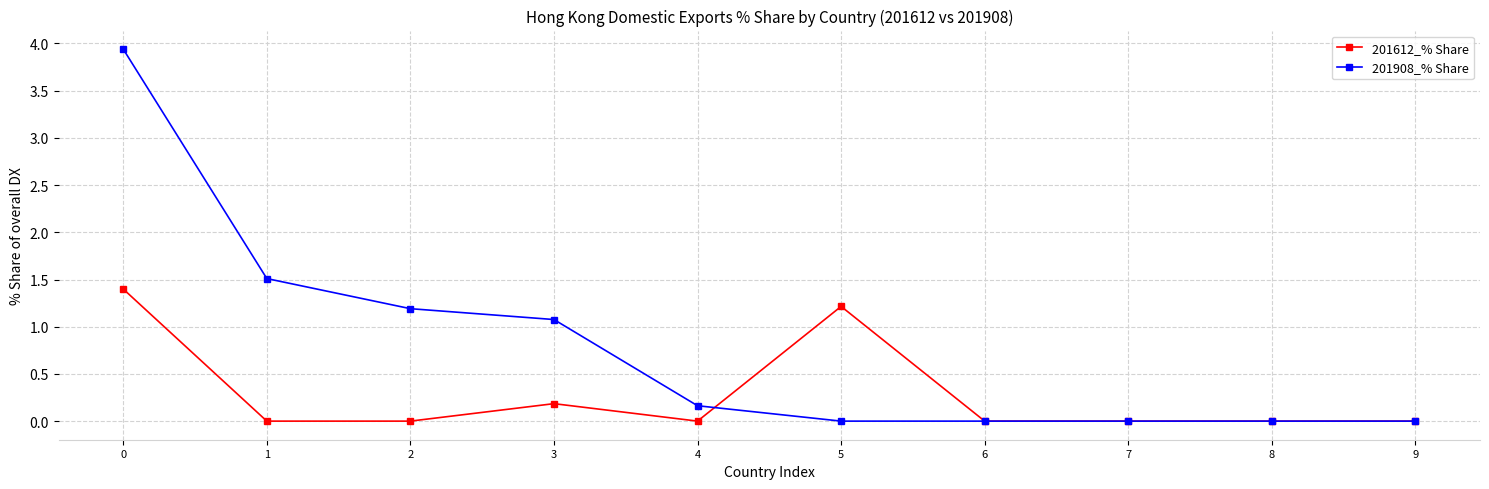

Rank the series by their average value, from highest to lowest.

201908_% Share, 201612_% Share